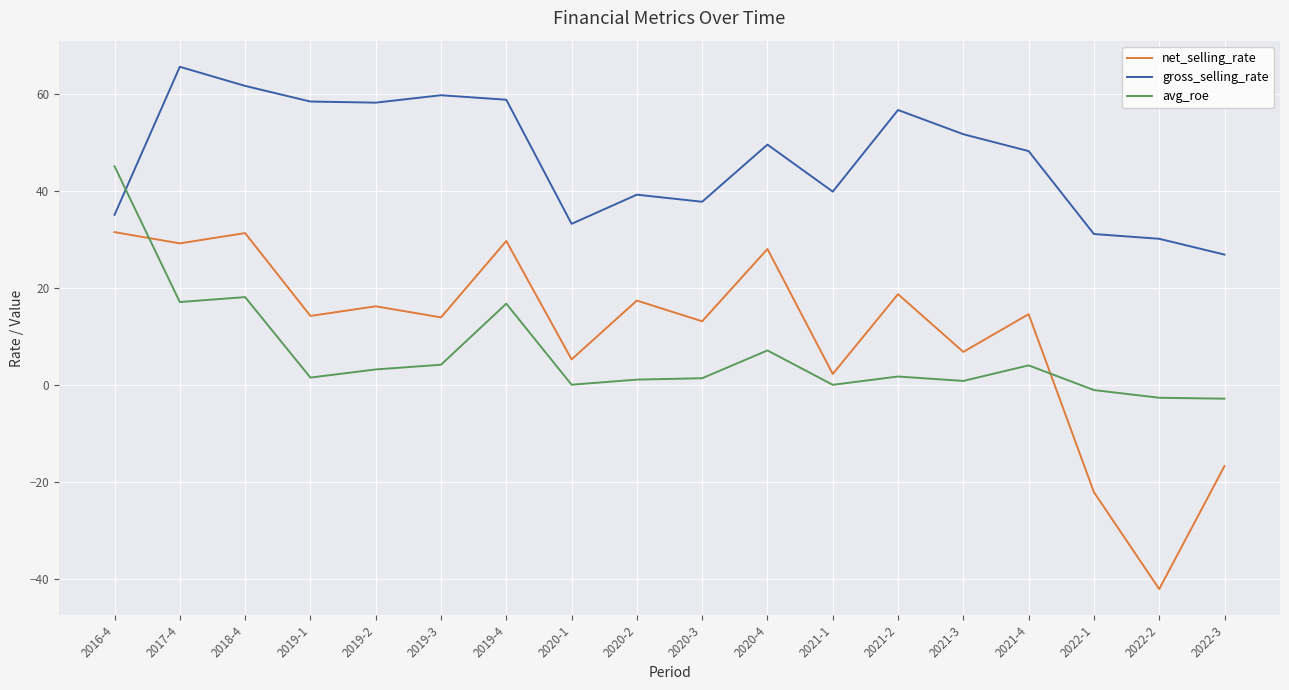

Rank the series at 2020-3 from lowest to highest value.

avg_roe, net_selling_rate, gross_selling_rate